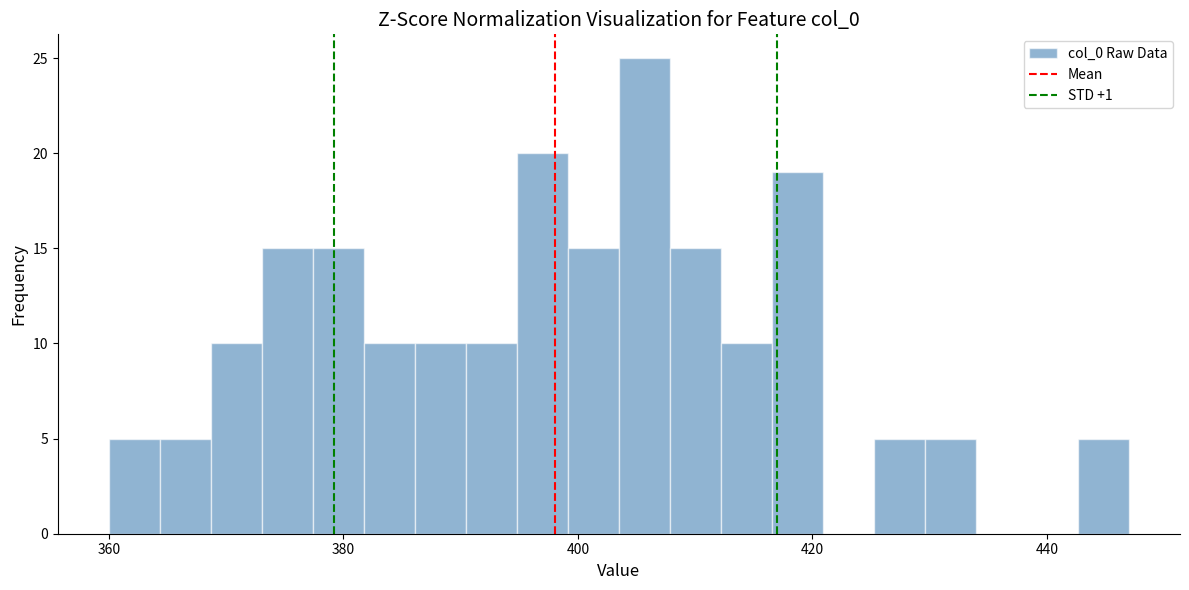

Read against the x-axis, roughly where is the centre of the tallest bar?

406